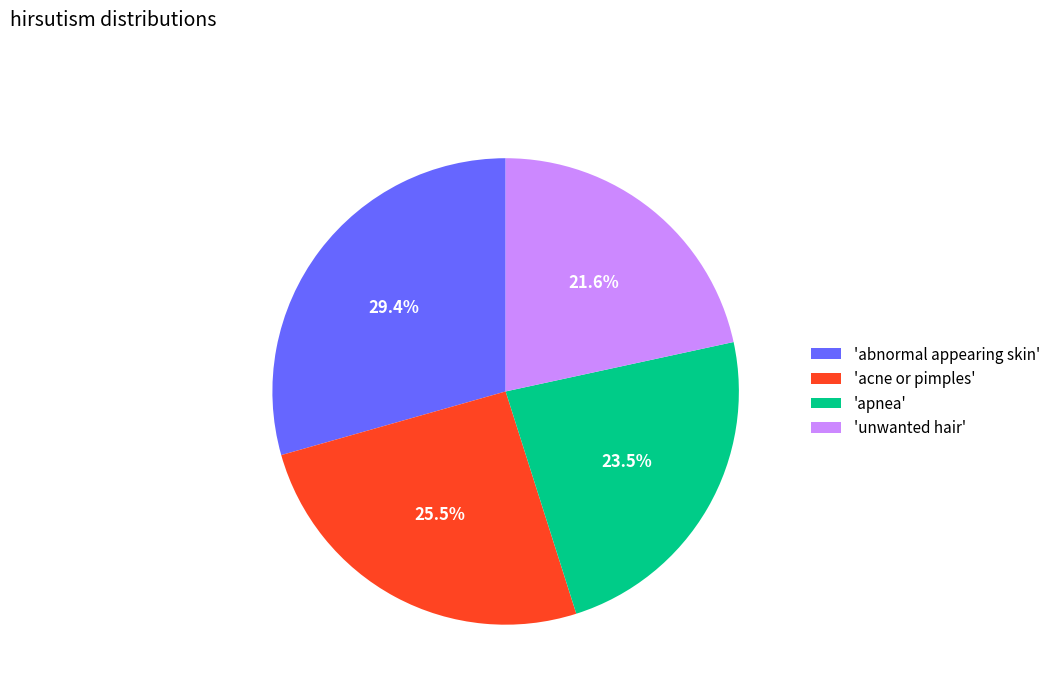

How many slices are in this pie chart?

4